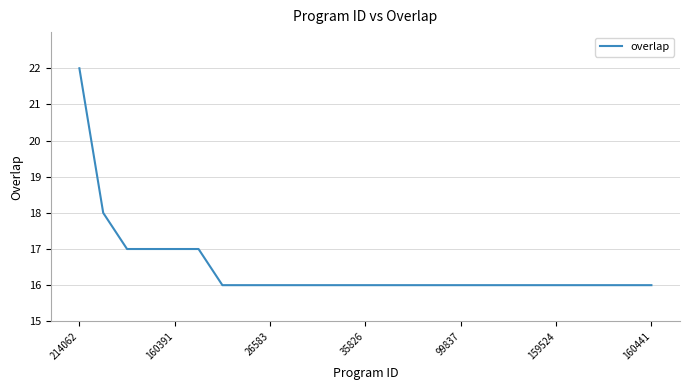

How many lines are shown in the chart?

1